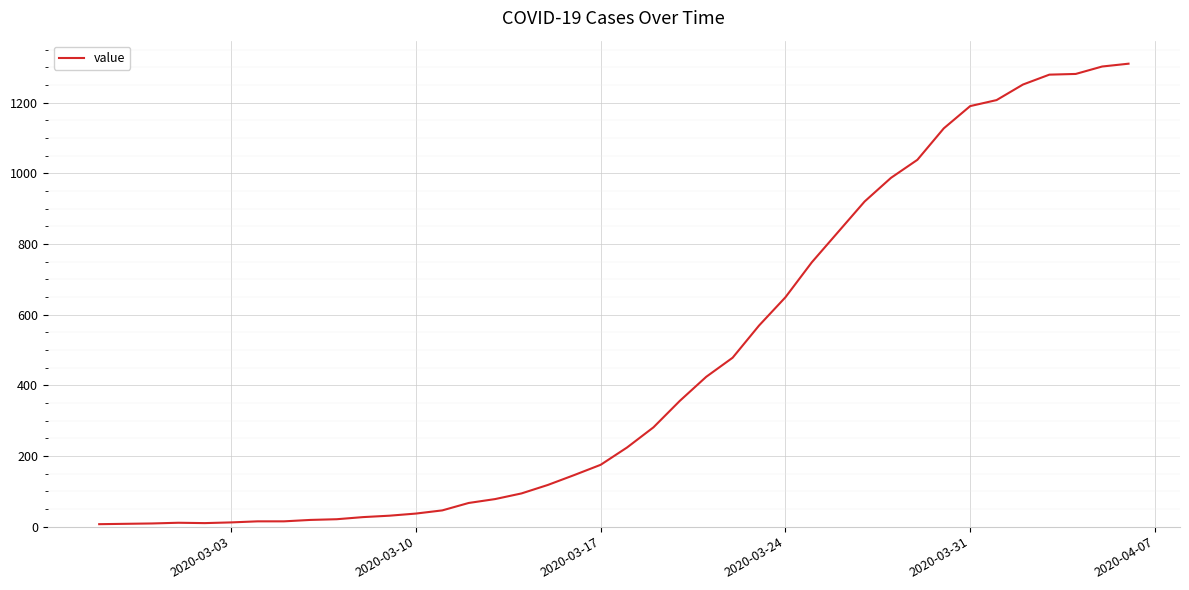

What is the maximum value shown in the chart?

1310